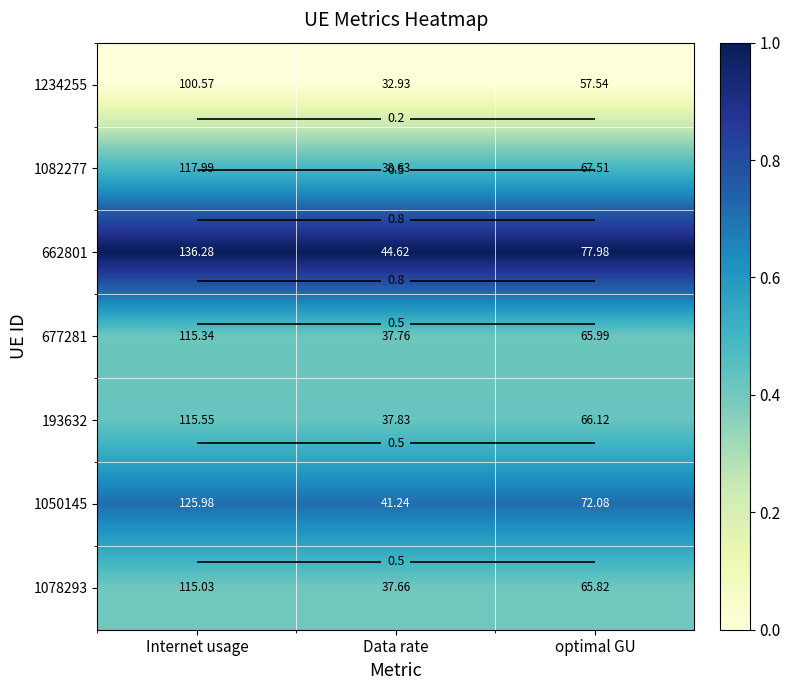

Count the 1078293 values in the range 0 to 1.

3